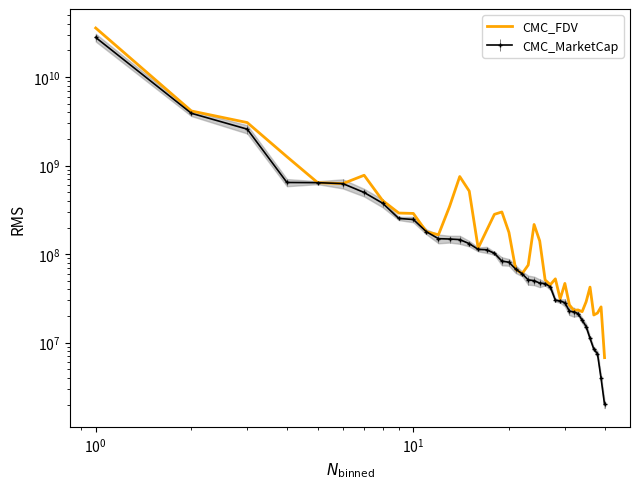

What is the value of the 37th point from the left?

20538868.8